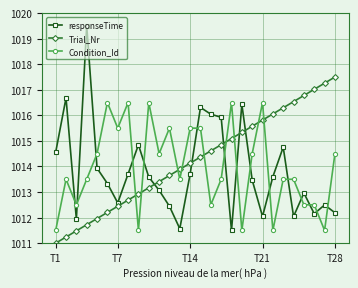

What is the difference between the maximum and second lowest values in the Trial_Nr series?

6.3